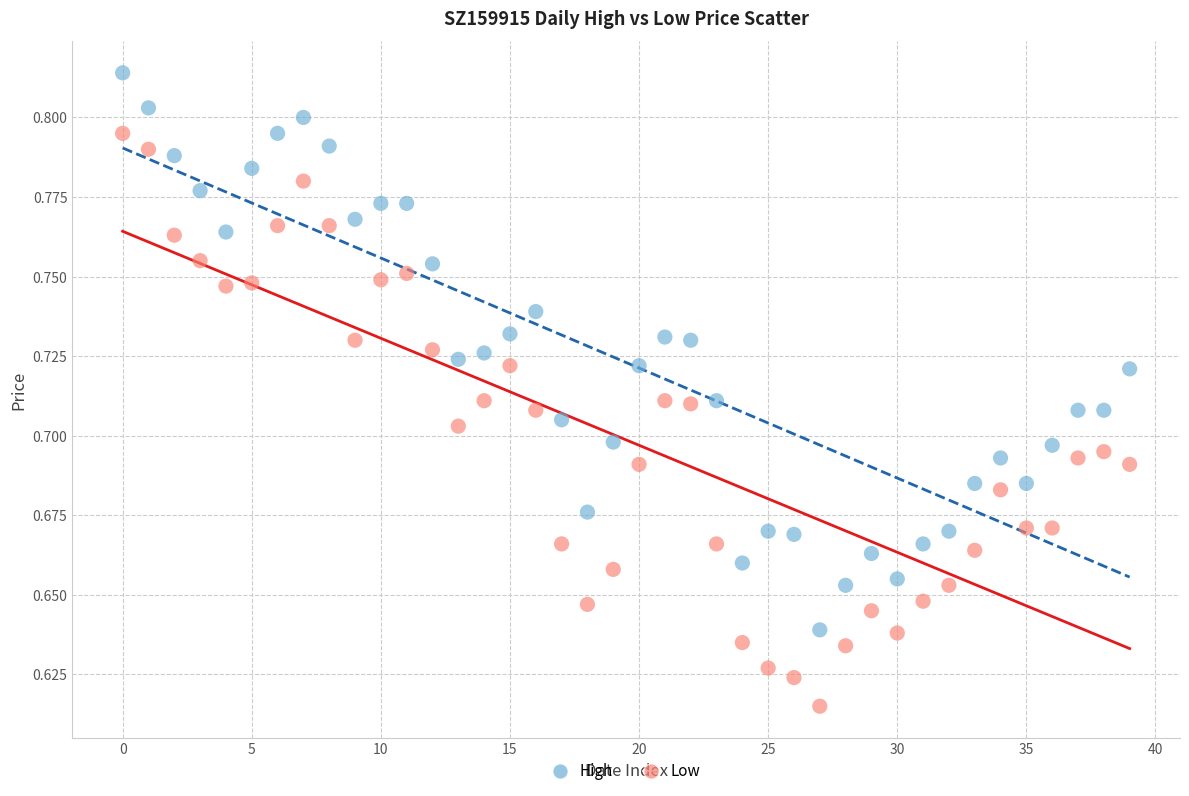

Which series has the widest spread of Y values?

Low